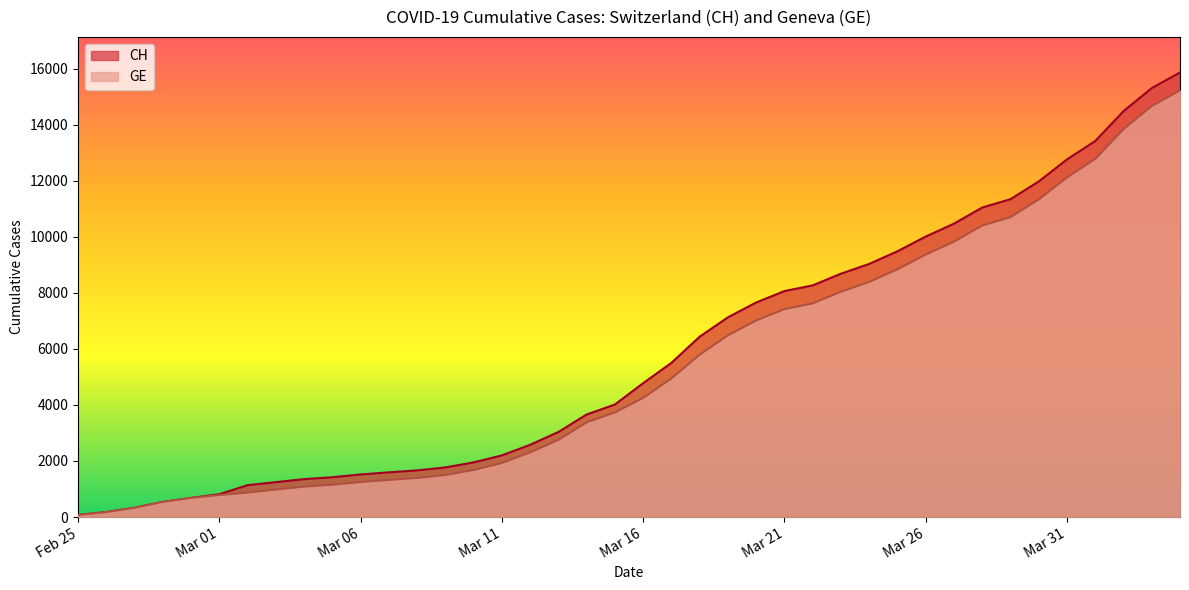

What is the label of the 10th point from the right?

Mar 26